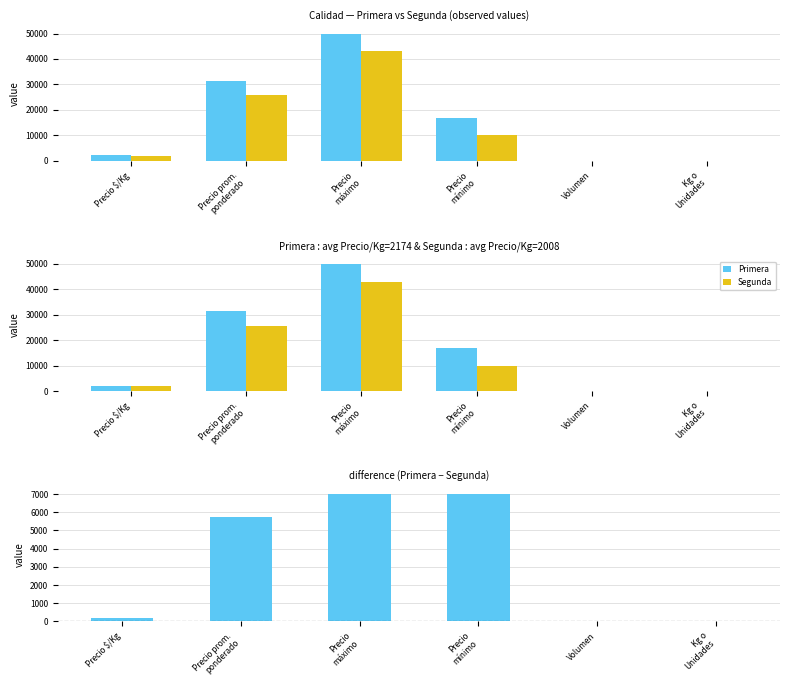

What is the difference between the maximum and minimum values in the Segunda series?

42988